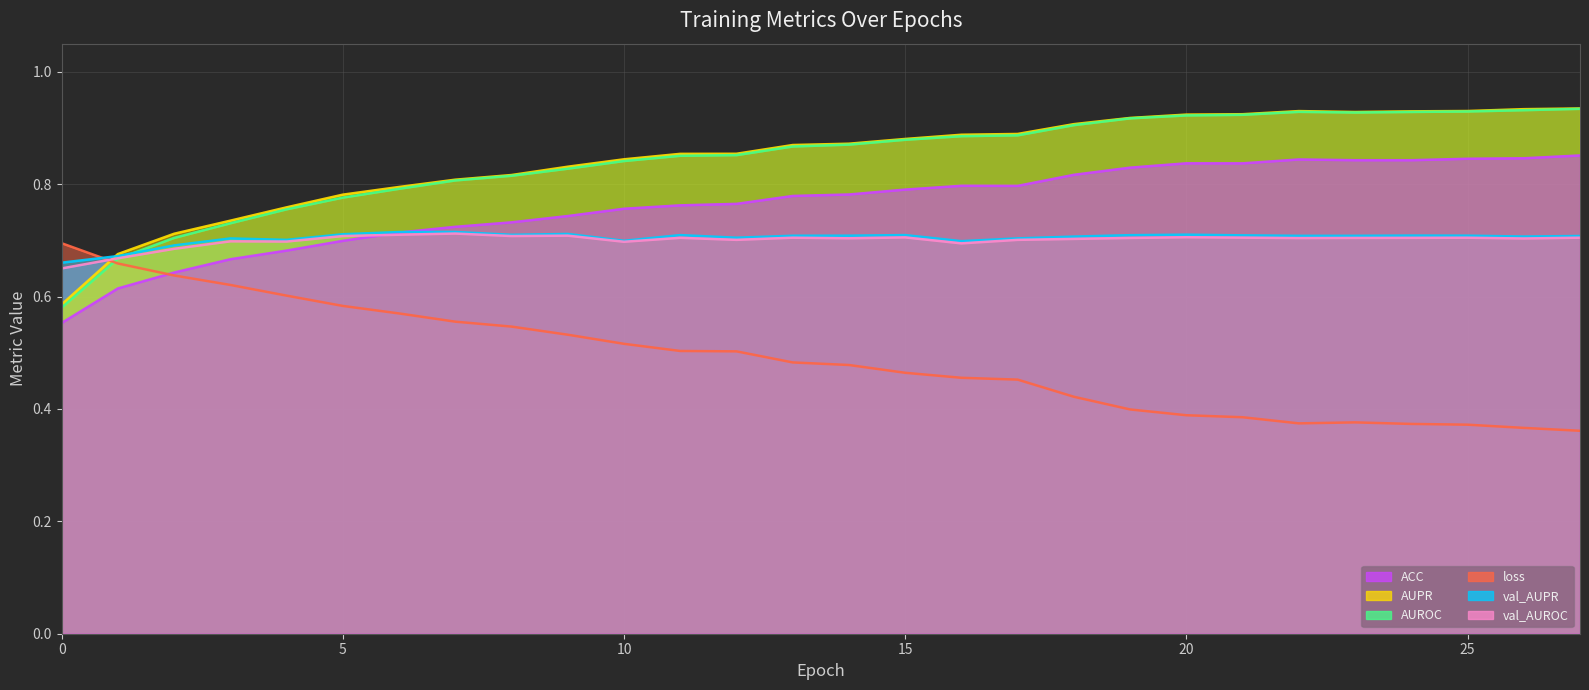

After their last crossing, which series has the higher values: ACC or val_AUPR?

ACC